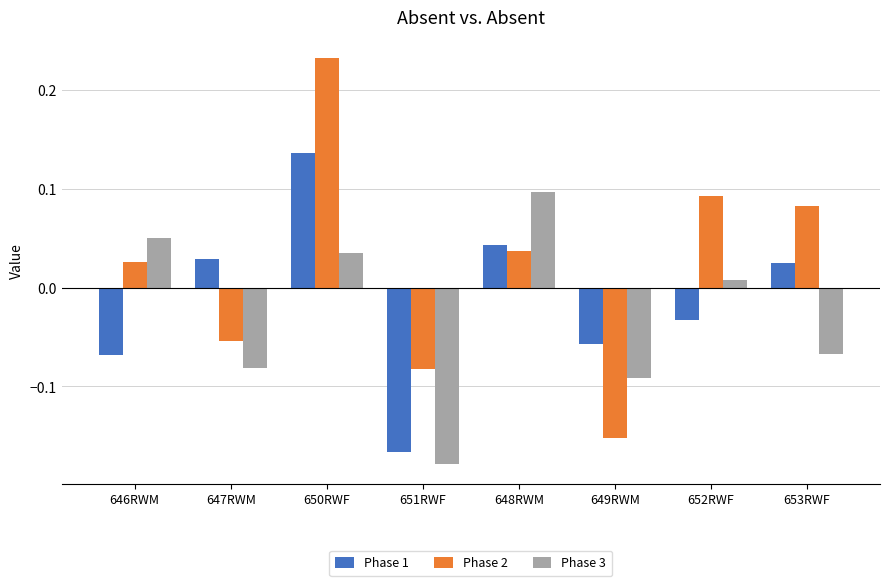

List the labels in order of Phase 1 value, largest first.

650RWF, 648RWM, 647RWM, 653RWF, 652RWF, 649RWM, 646RWM, 651RWF